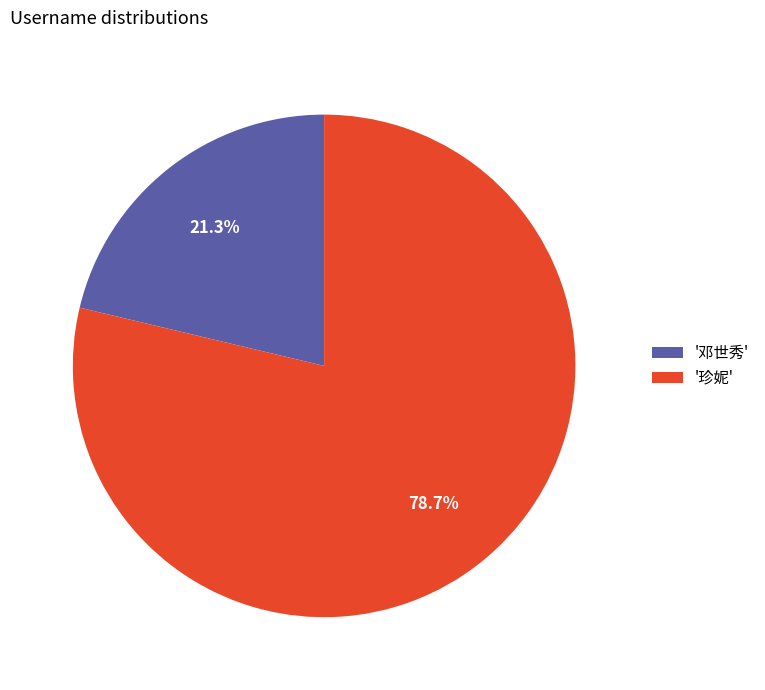

How many segments does this pie chart have?

2